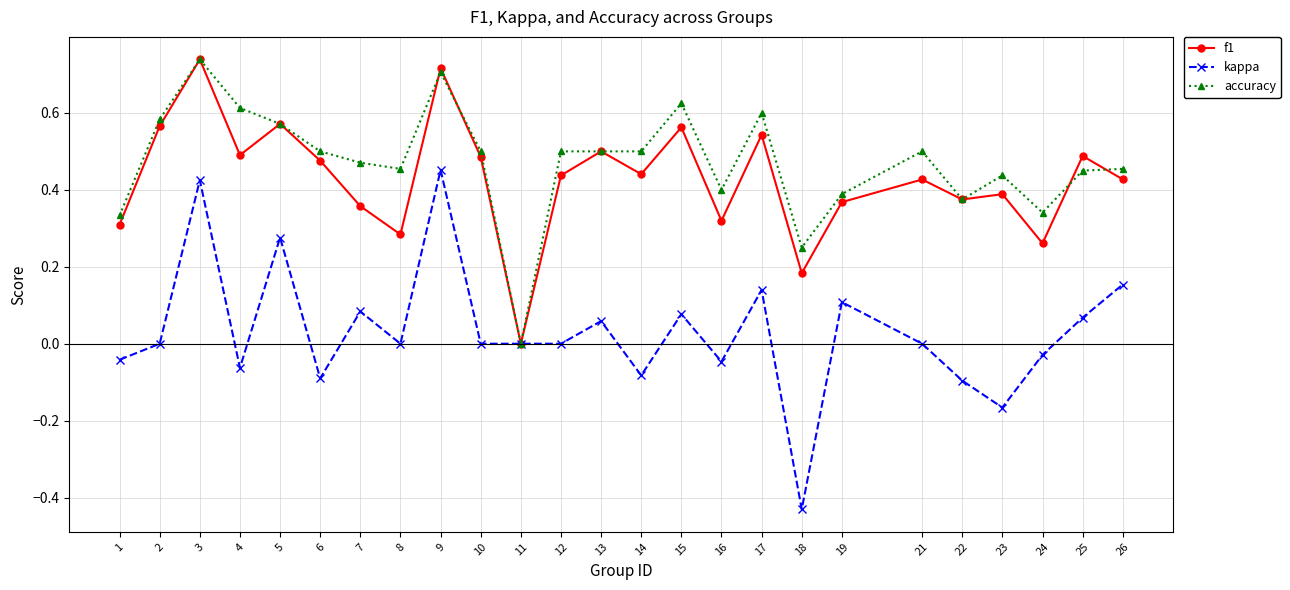

Rank the series at 12 from lowest to highest value.

kappa, f1, accuracy